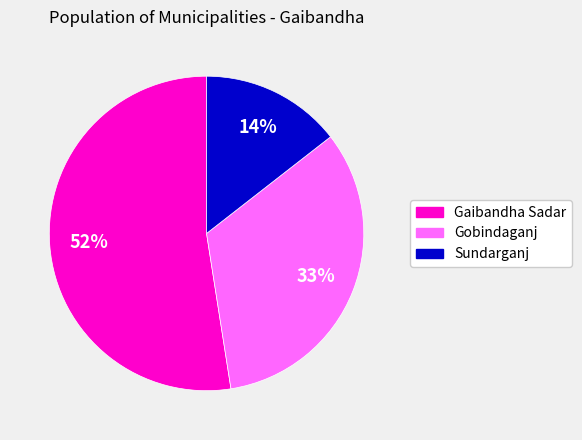

Does any single category account for the majority?

Yes